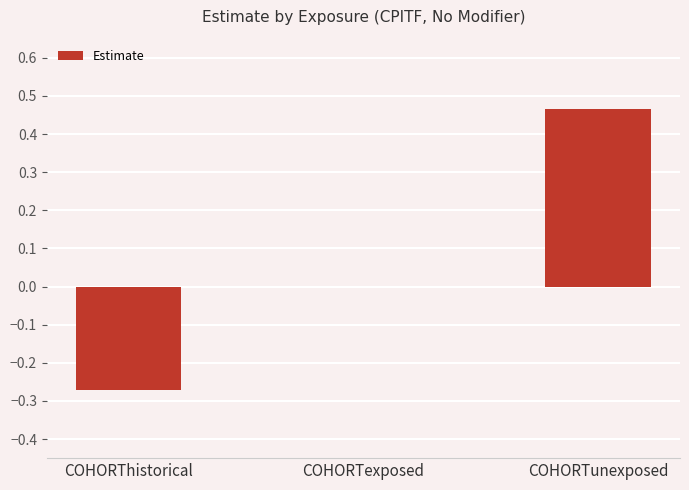

How many values are between 0 and 1?

2